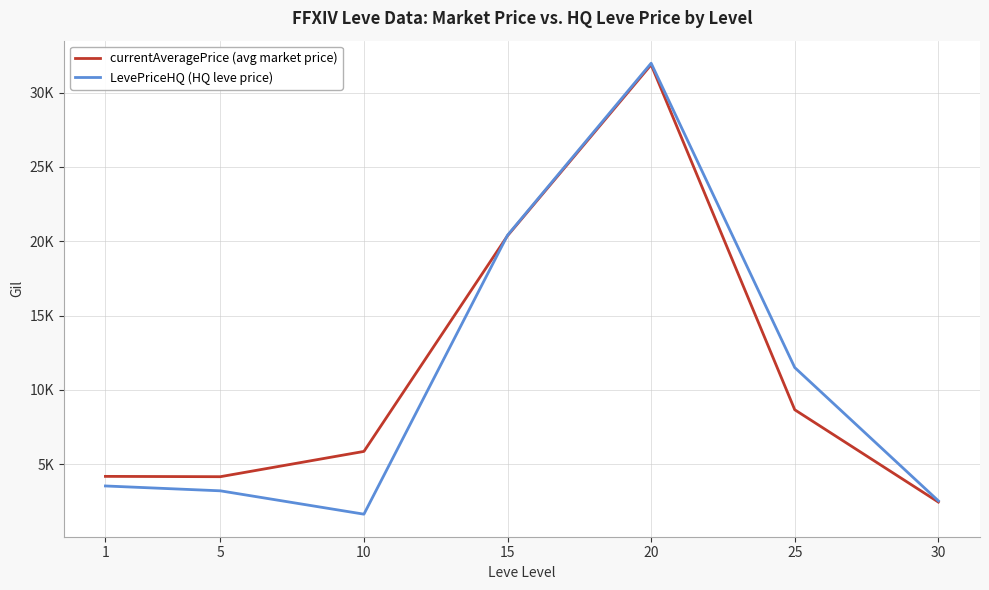

What is the difference between the maximum and minimum values in the LevePriceHQ (HQ leve price) series?

30343.9